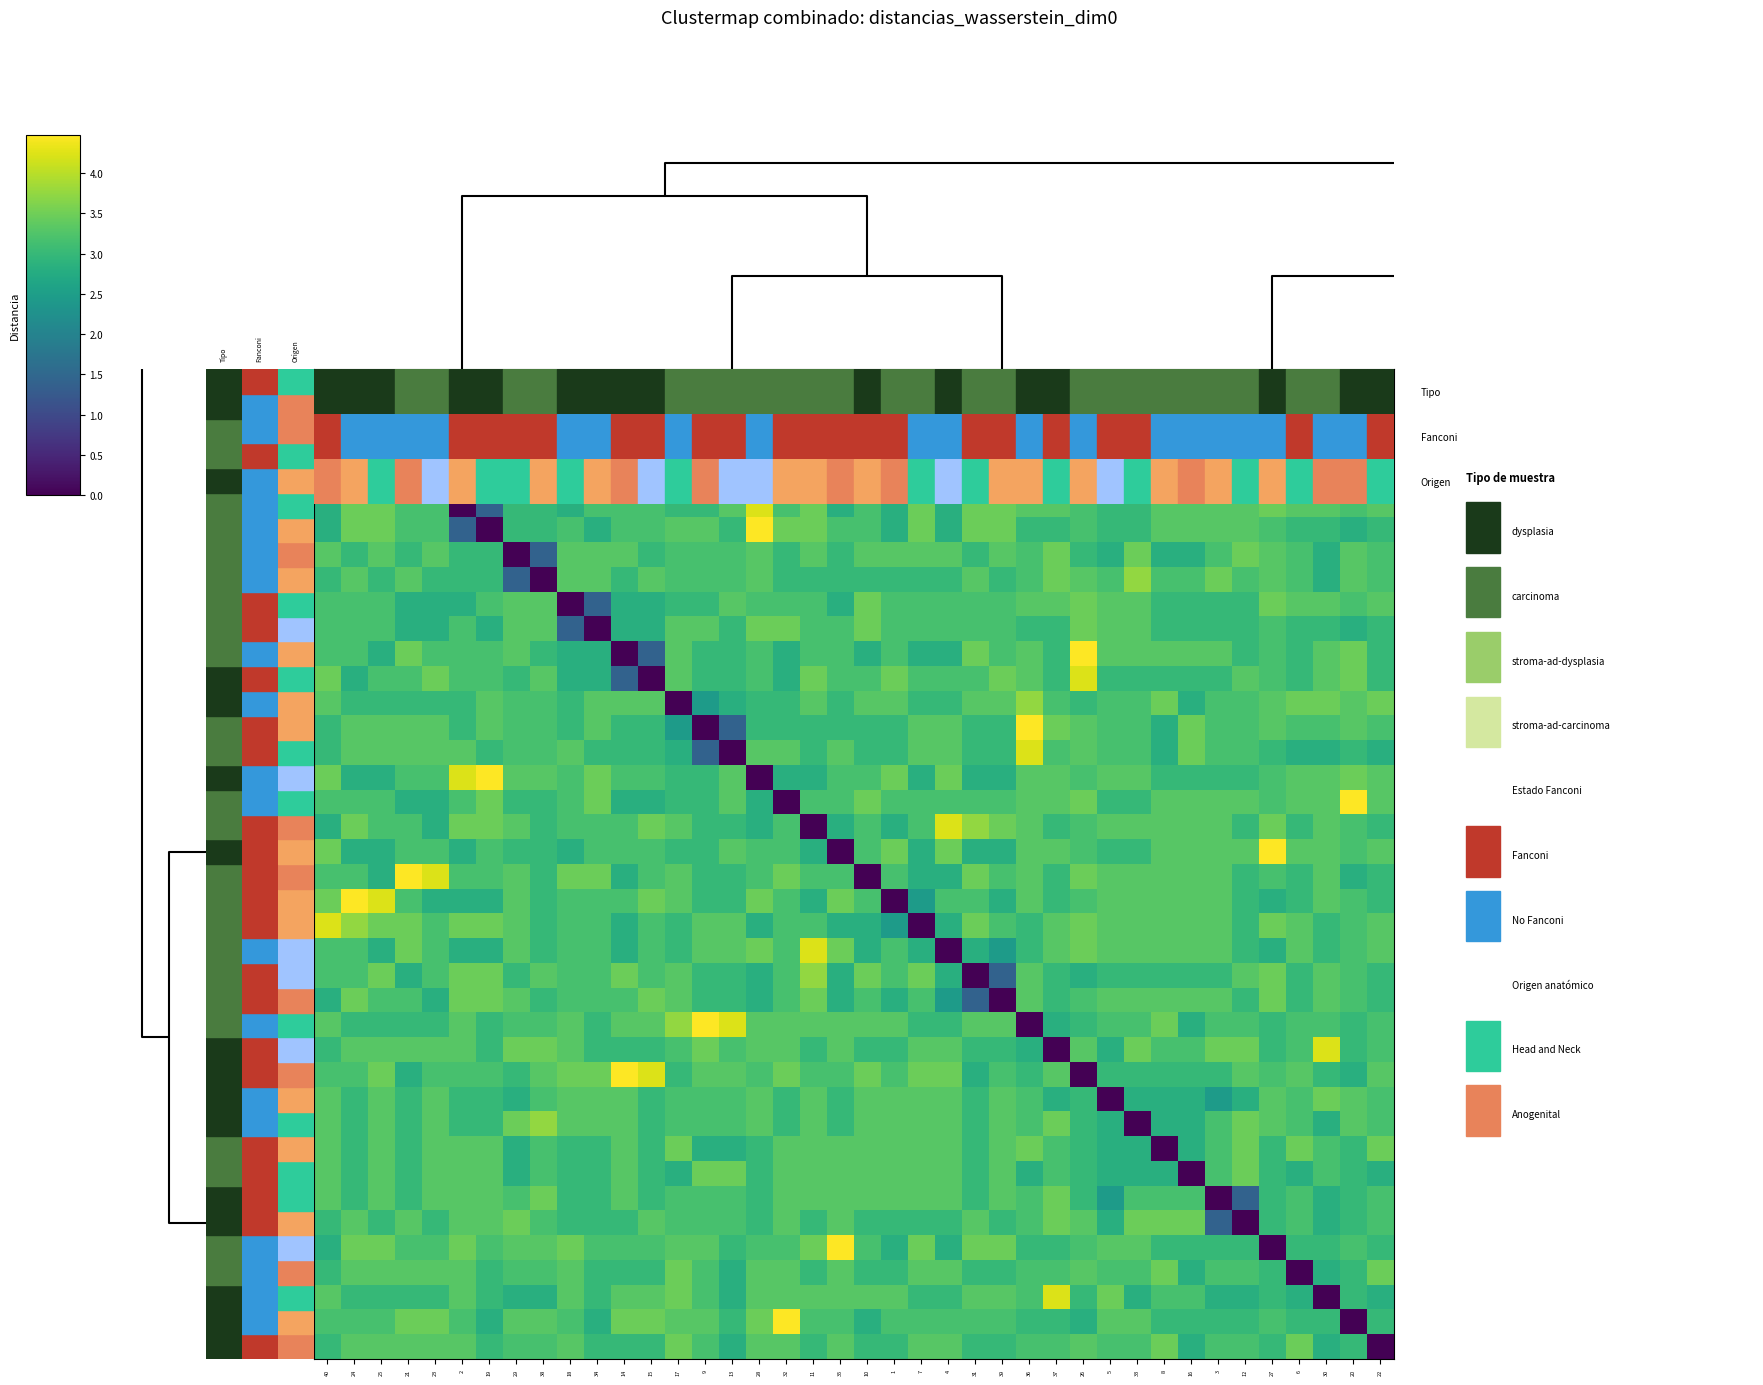

What is the difference between the highest and lowest values at 3?

3.5